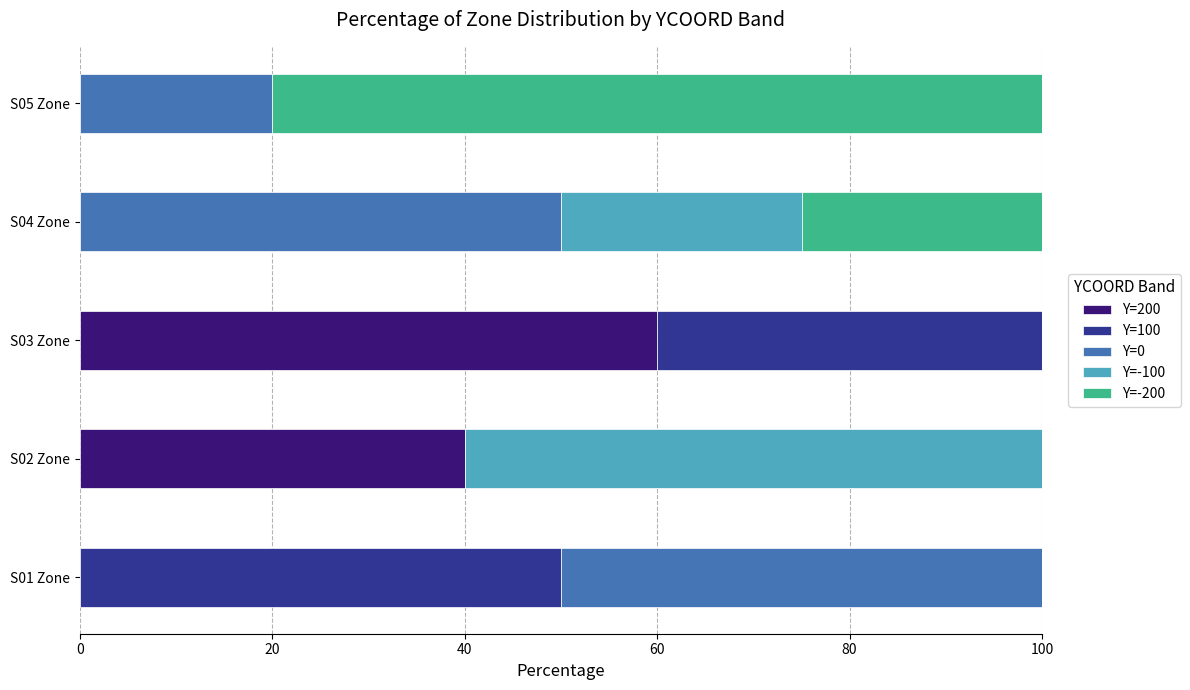

Is it true that Y=200 equals -42 at S04 Zone?

False